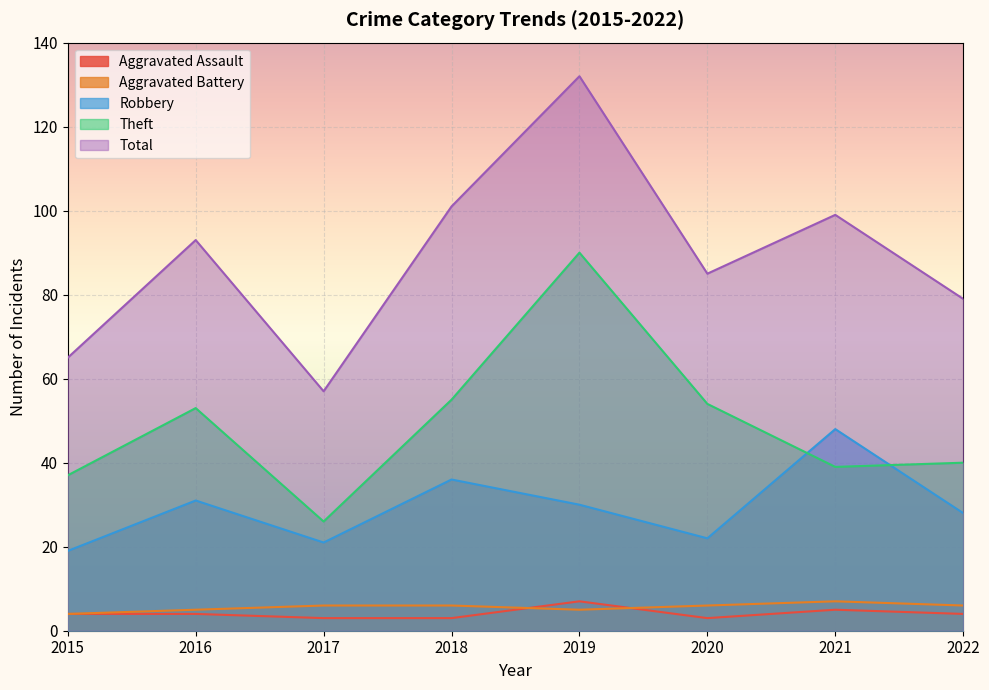

How many lines are shown in the chart?

5